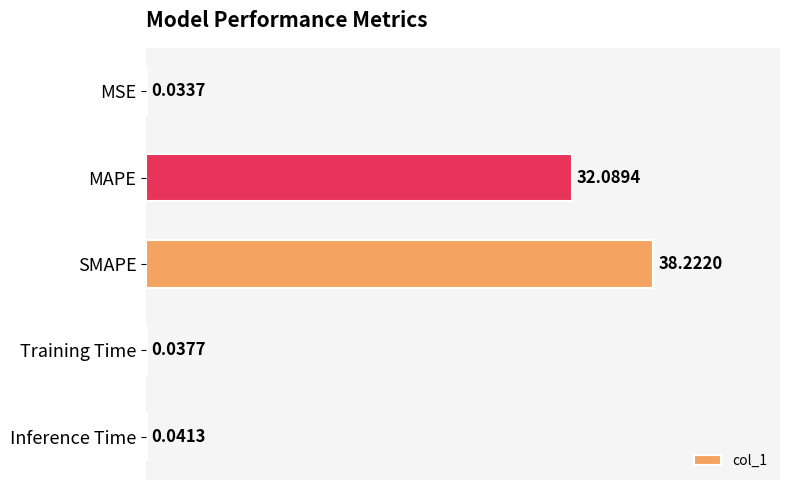

What is the sum of all values?

70.4